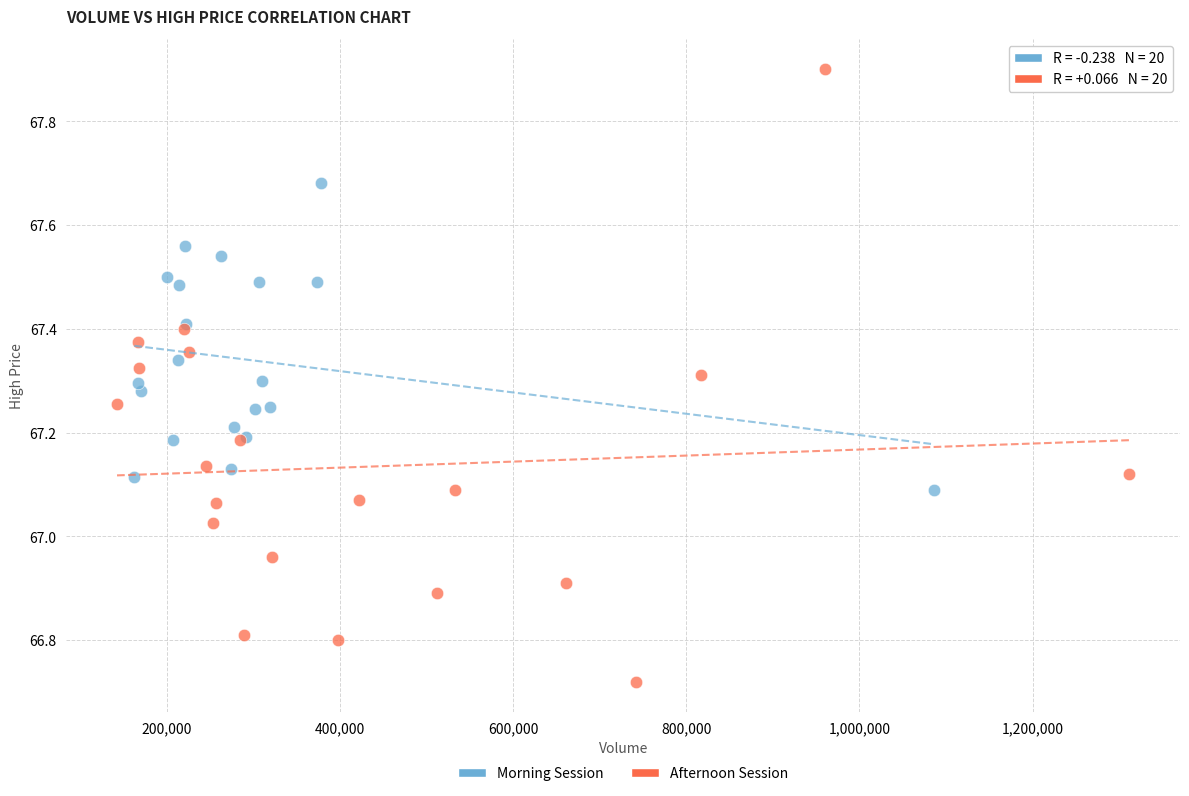

What are all the series names shown in the legend?

Morning Session, Afternoon Session